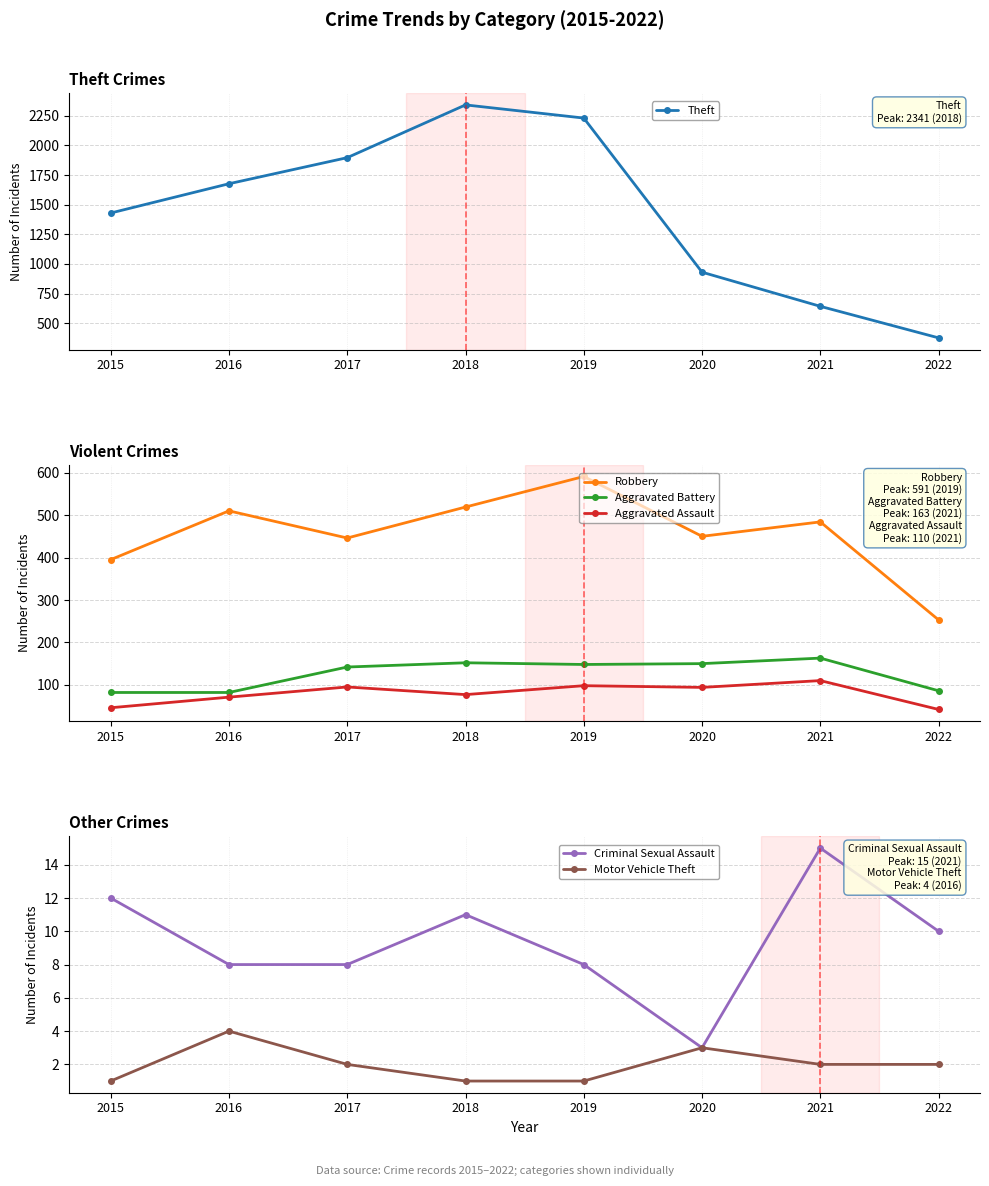

What is the average value of the Robbery series?

456